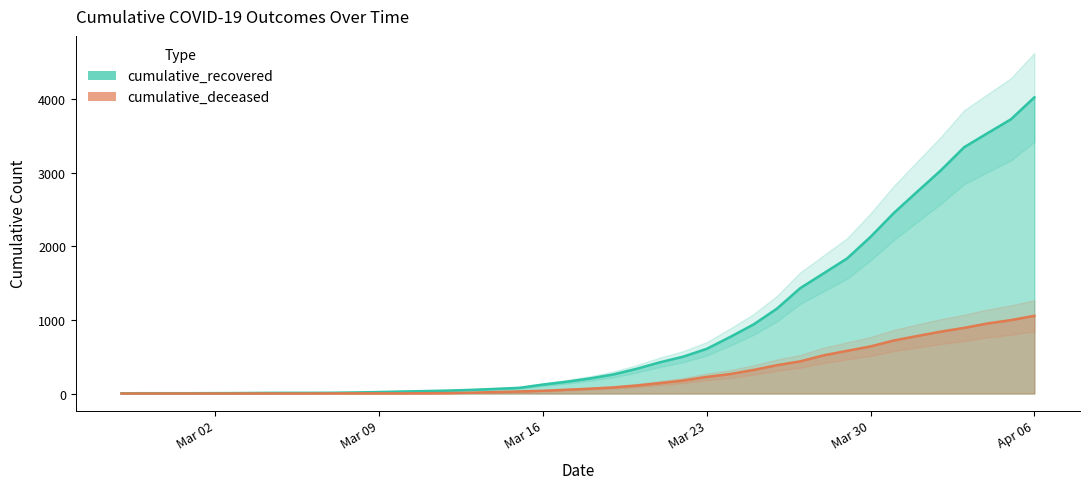

True or false: cumulative_recovered and cumulative_deceased intersect in this chart.

False